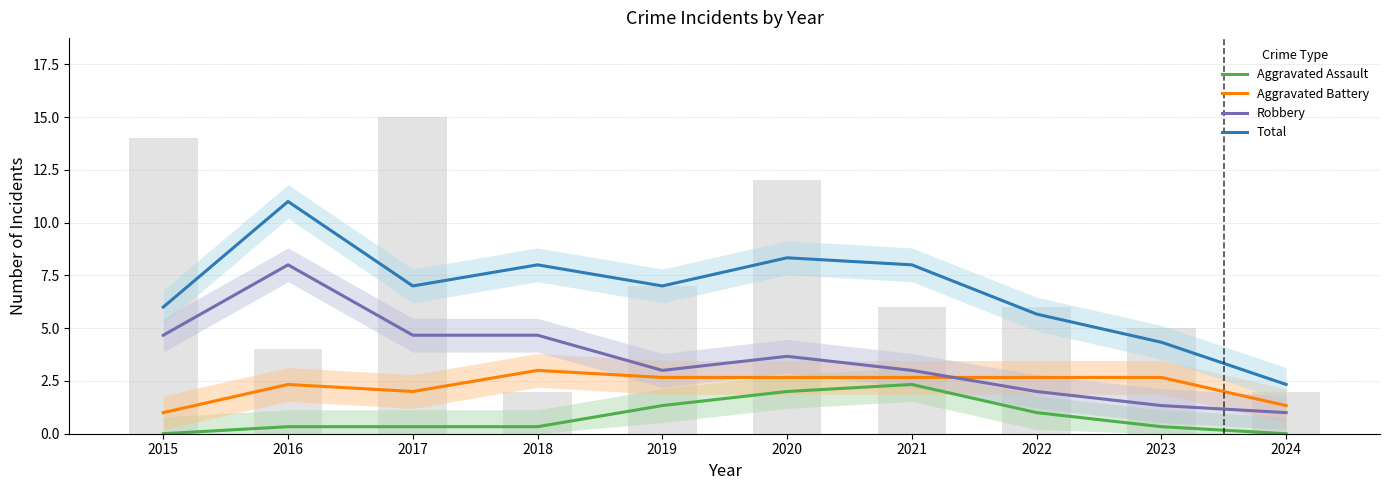

The Aggravated Battery series shows 2.7 at 2023. True or false?

True